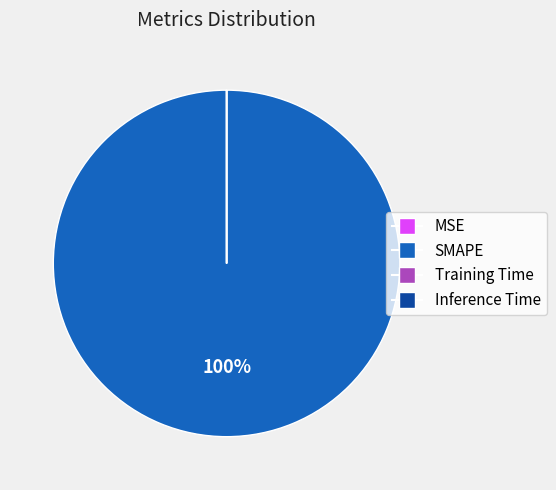

What is the largest slice in the pie chart?

SMAPE